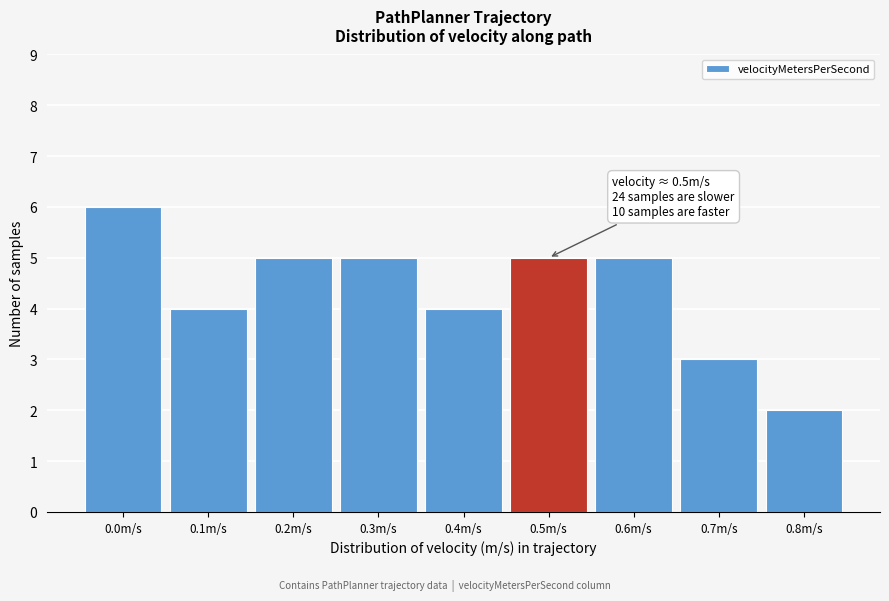

Reading left to right, extract all data points from this chart.

0.0m/s=6	0.1m/s=4	0.2m/s=5	0.3m/s=5	0.4m/s=4	0.5m/s=5	0.6m/s=5	0.7m/s=3	0.8m/s=2